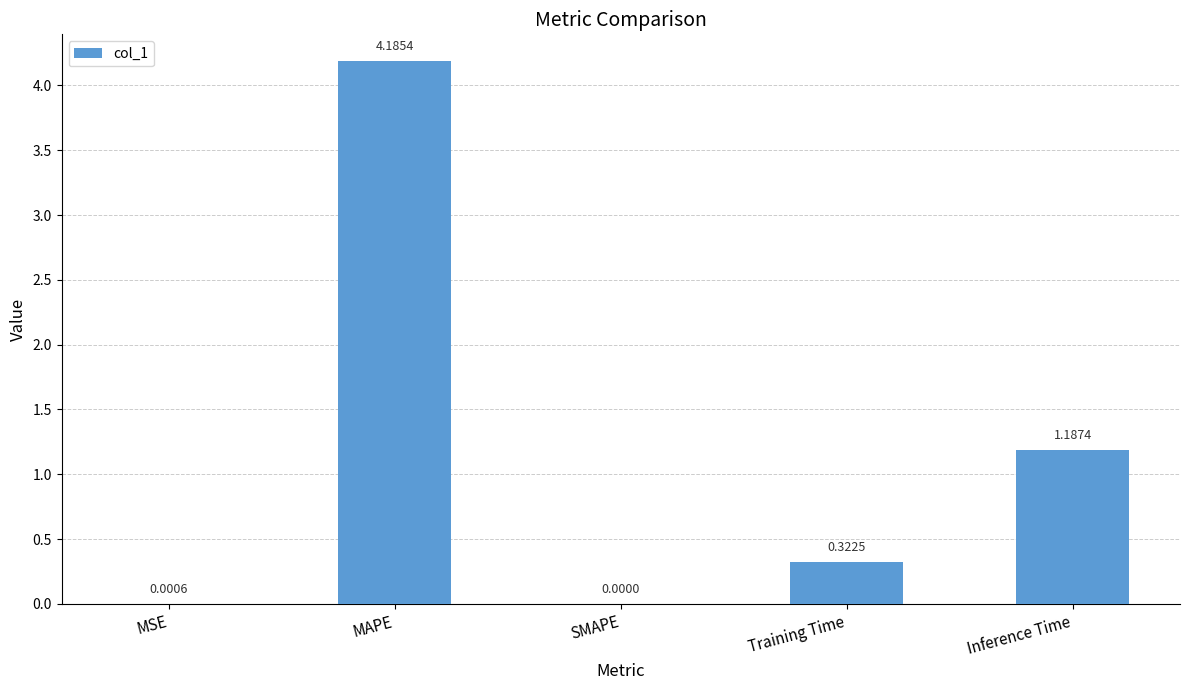

The value at Inference Time is 0.4. True or false?

False